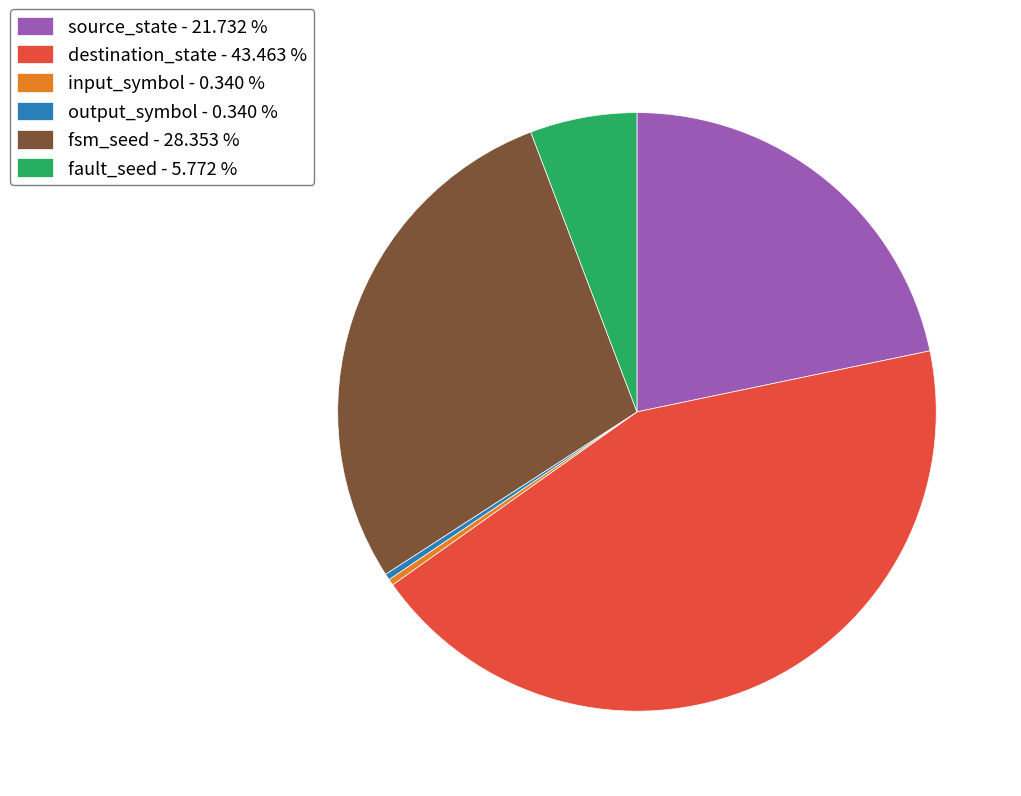

Is destination_state - 43.463 % the majority of the pie?

No